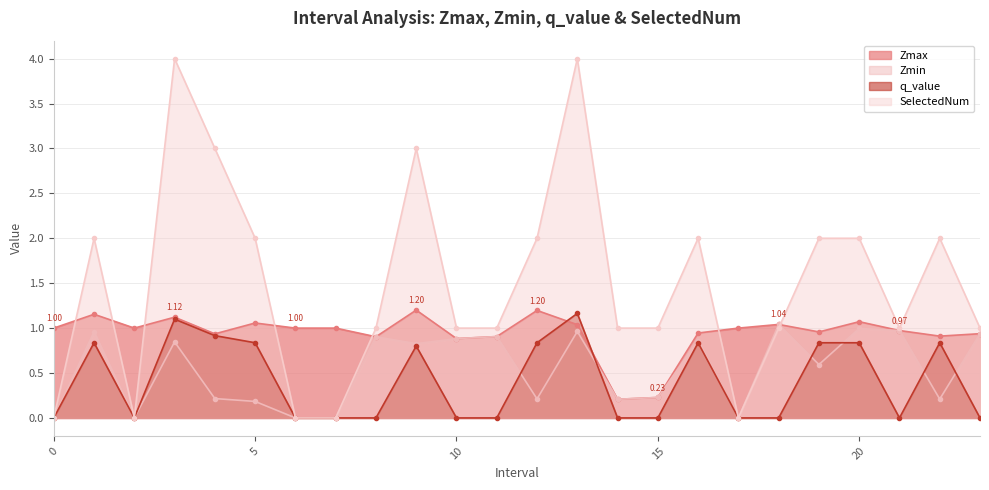

Which has a higher value, 23 or 5?

5